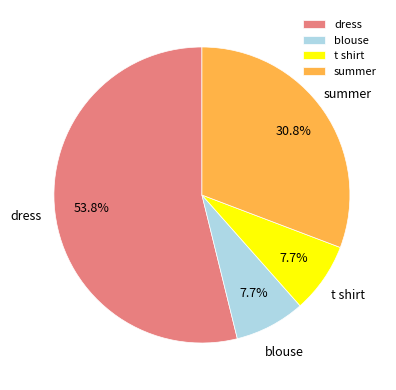

Between summer and t shirt, which is larger?

summer